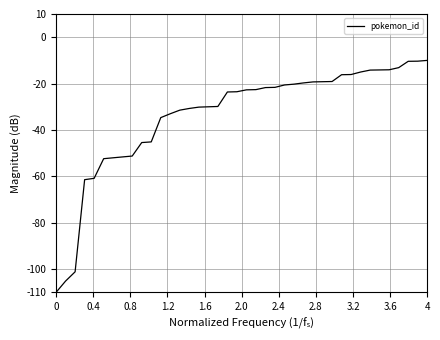

What is the minimum value shown in the chart?

-110.0